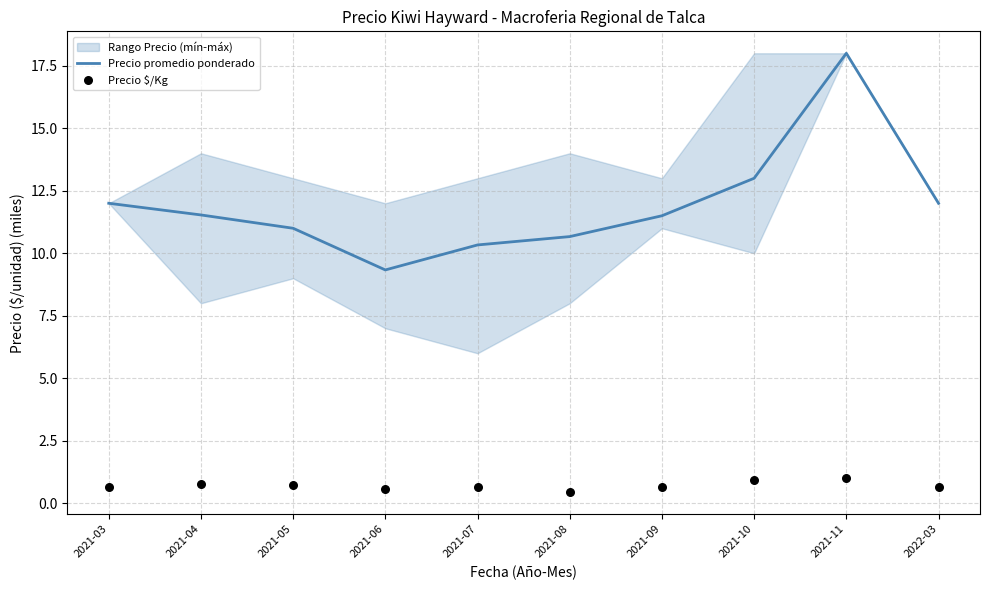

At how many categories does at least one series exceed 2?

10